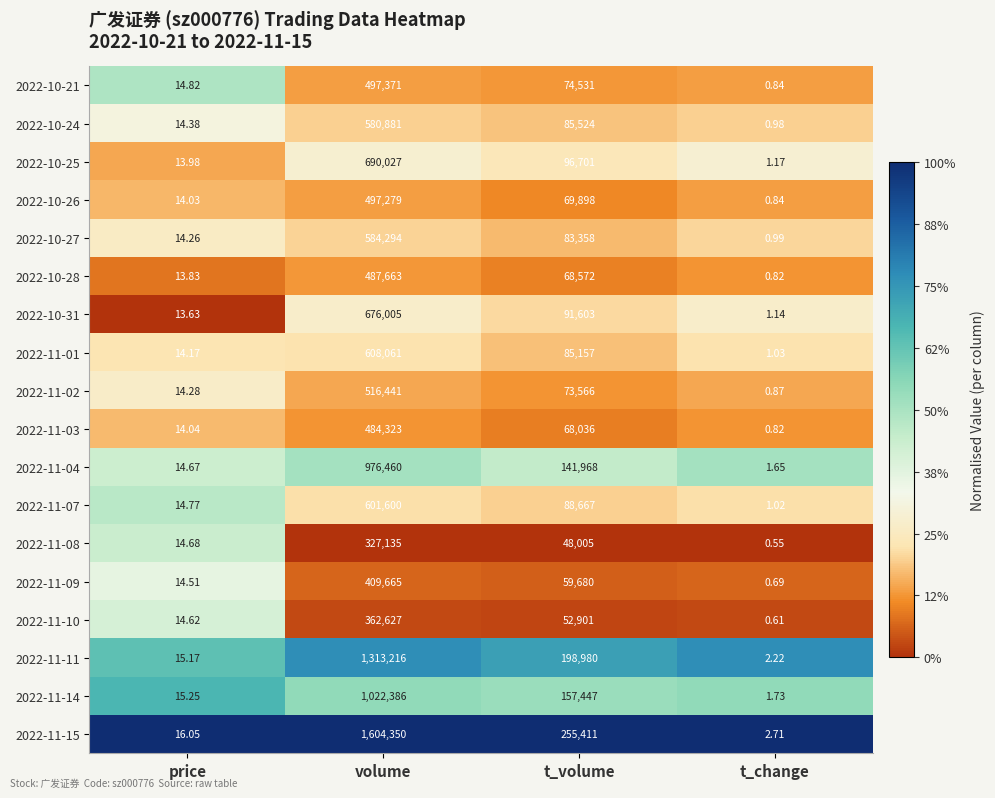

Where does the 2022-11-07 series first go above 88667?

volume